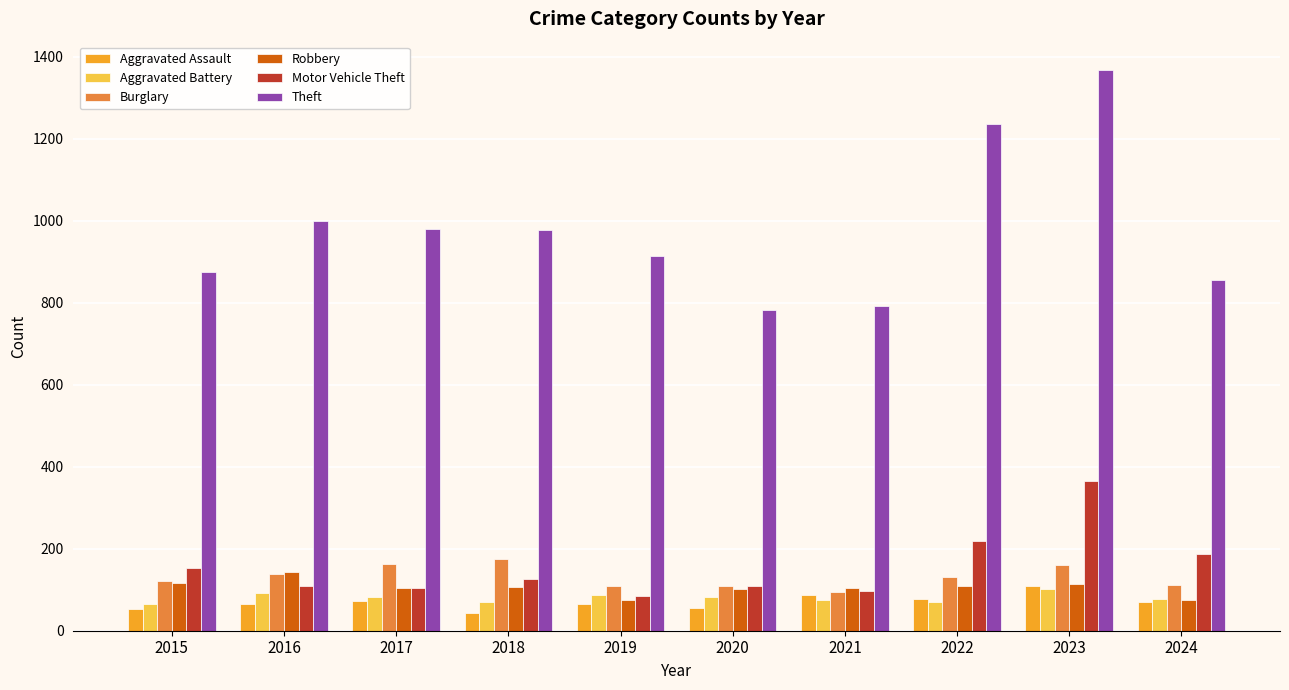

What is the total value across all series at 2022?

1843